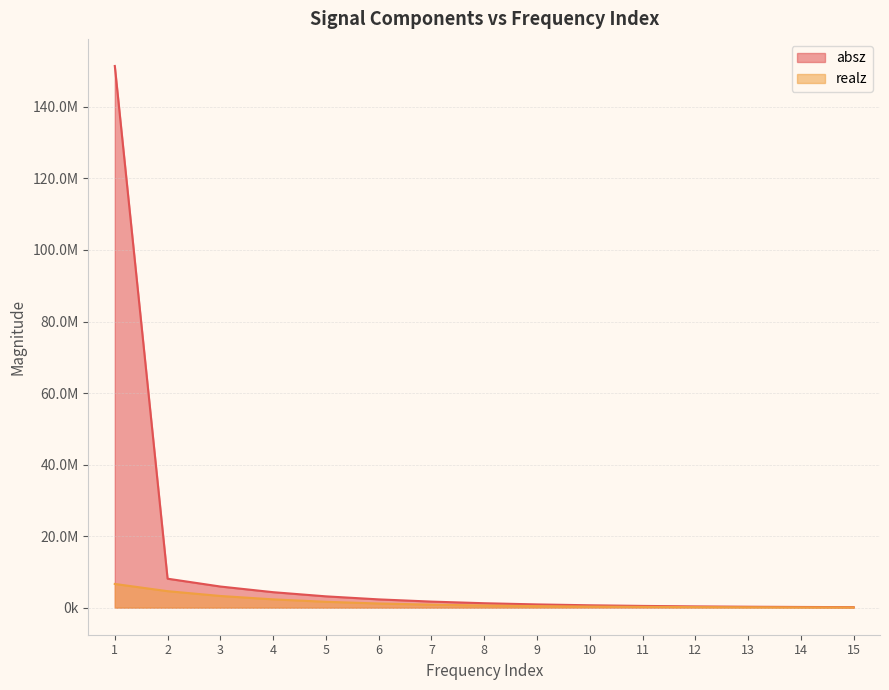

What are all the series names shown in the legend?

absz, realz